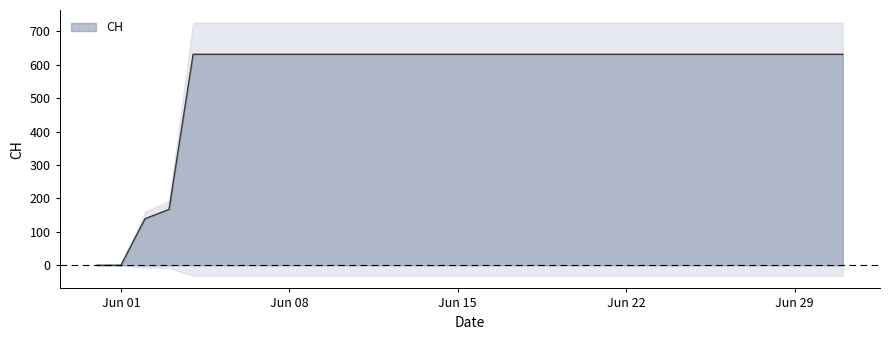

Is it true that the value at 2020-06-19 is 939?

False